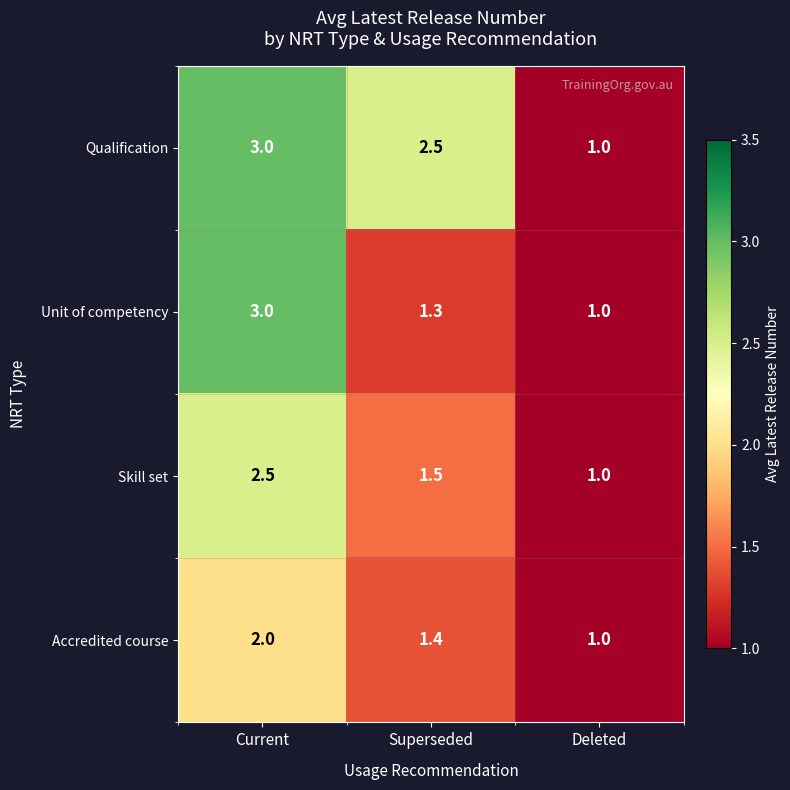

Is it true that Qualification equals 1.0 at Deleted?

True